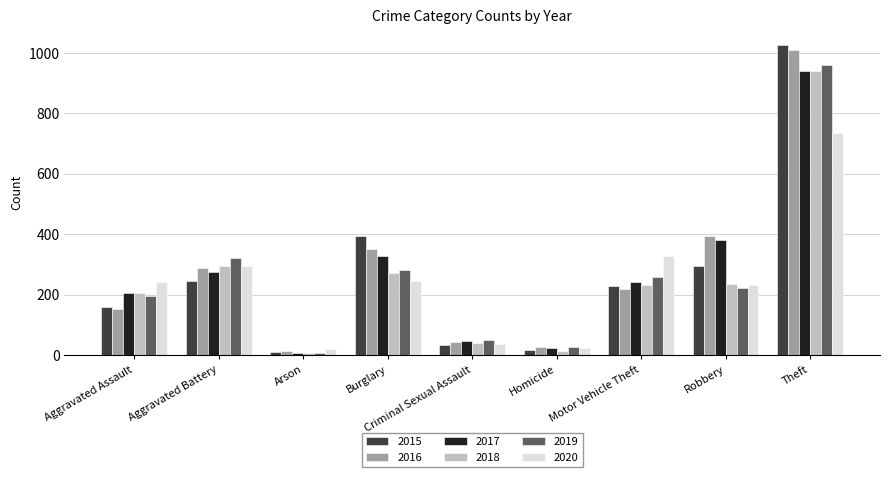

What position from the right is Aggravated Assault?

9